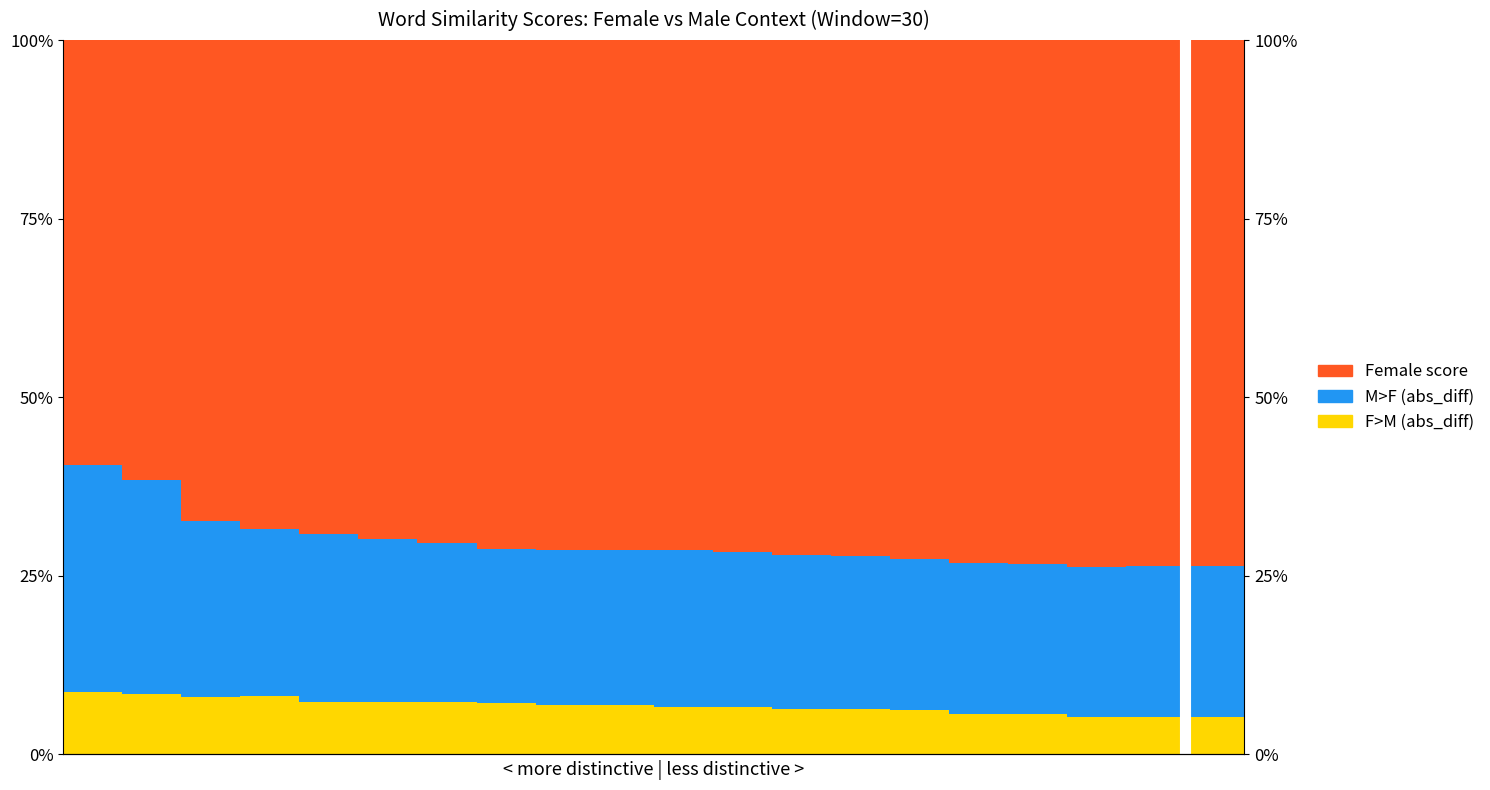

Which series has the largest total across all categories?

Female score